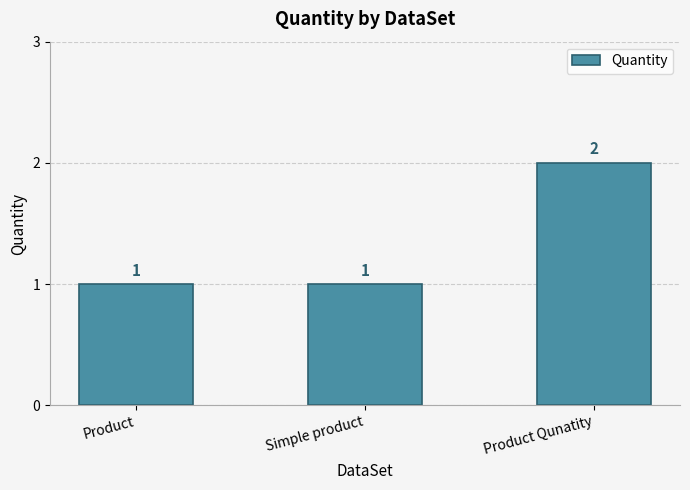

What is the sum of all values?

4